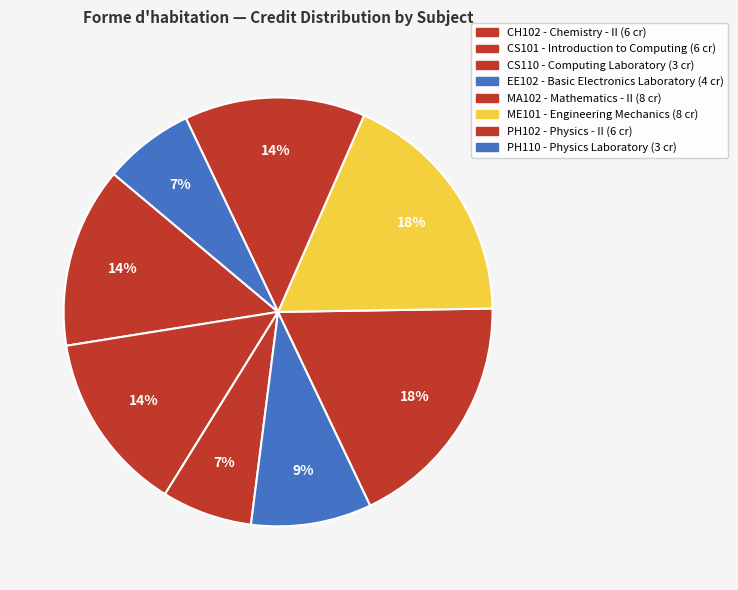

How many segments does this pie chart have?

8